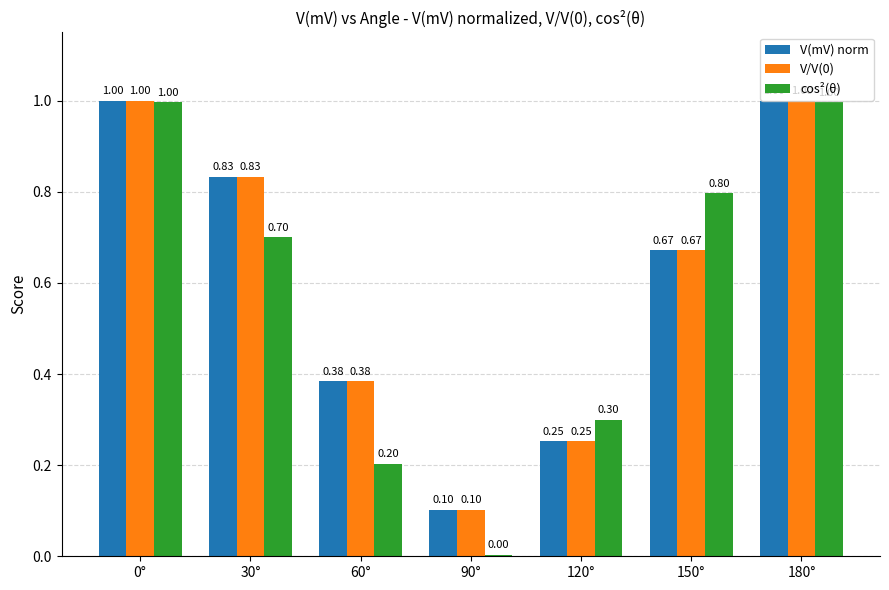

Is the value of V(mV) norm at 150° greater than the value of cos²(θ) at 0°?

No